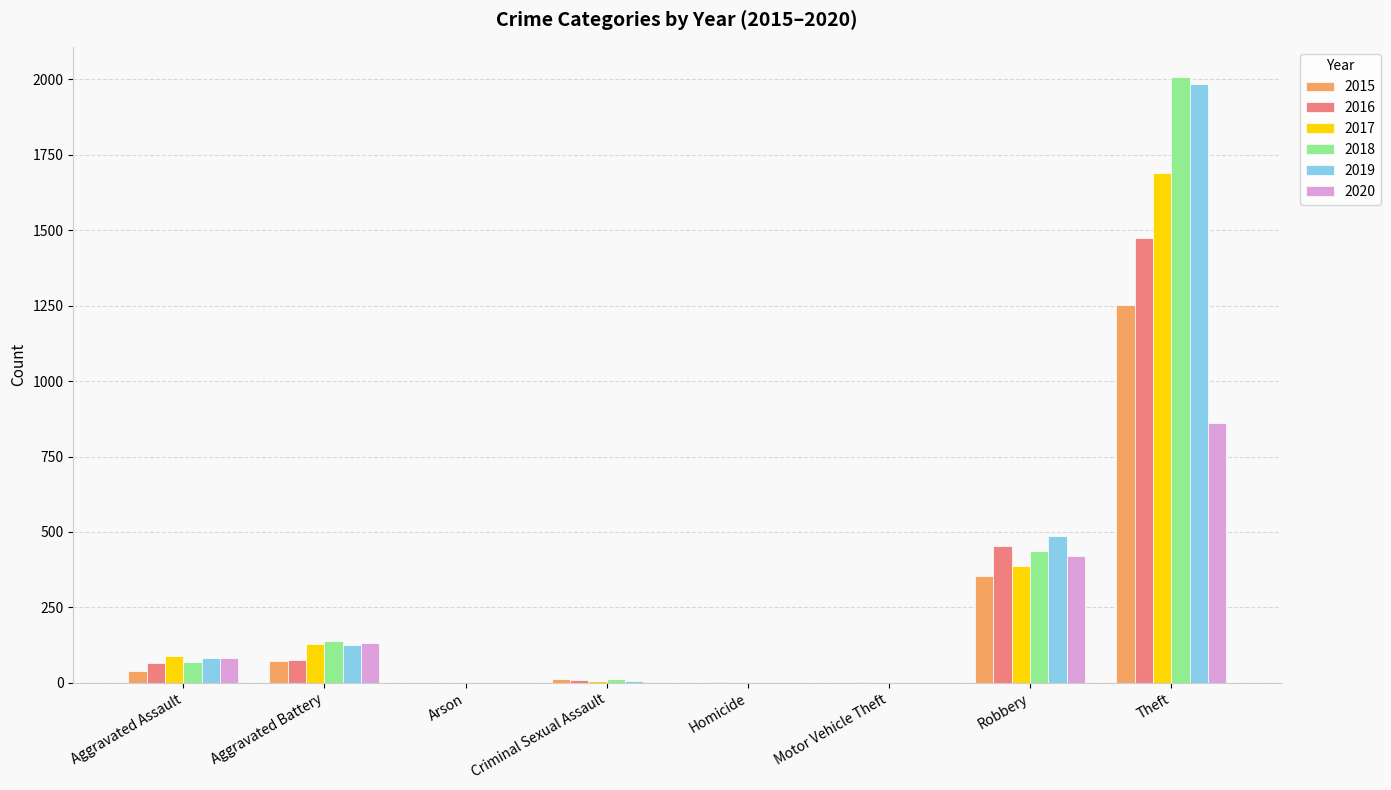

The 2017 series shows 528 at Robbery. True or false?

False